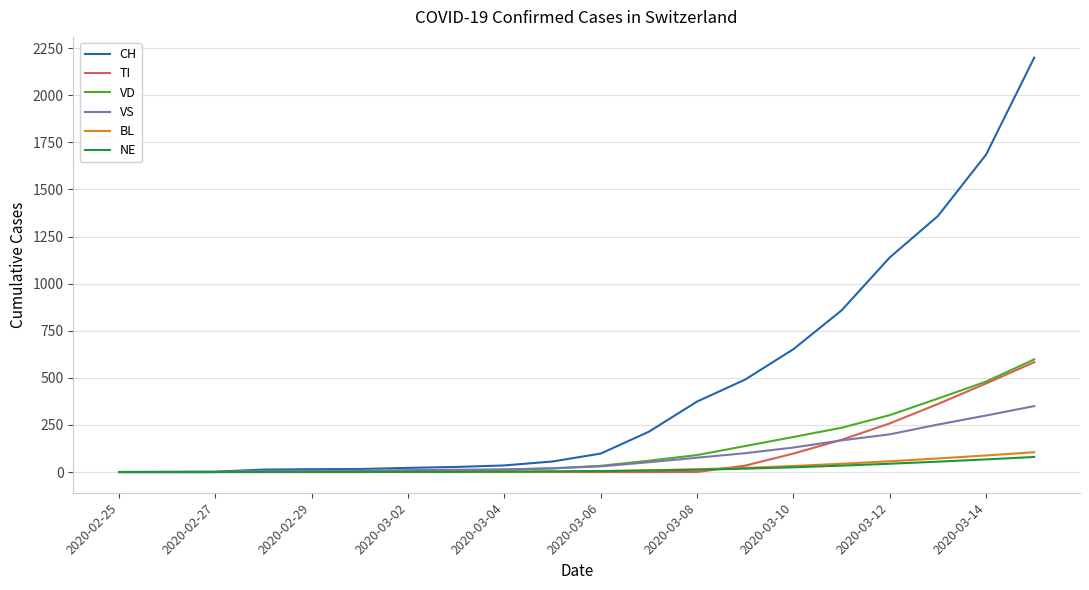

What is the maximum value for NE?

80